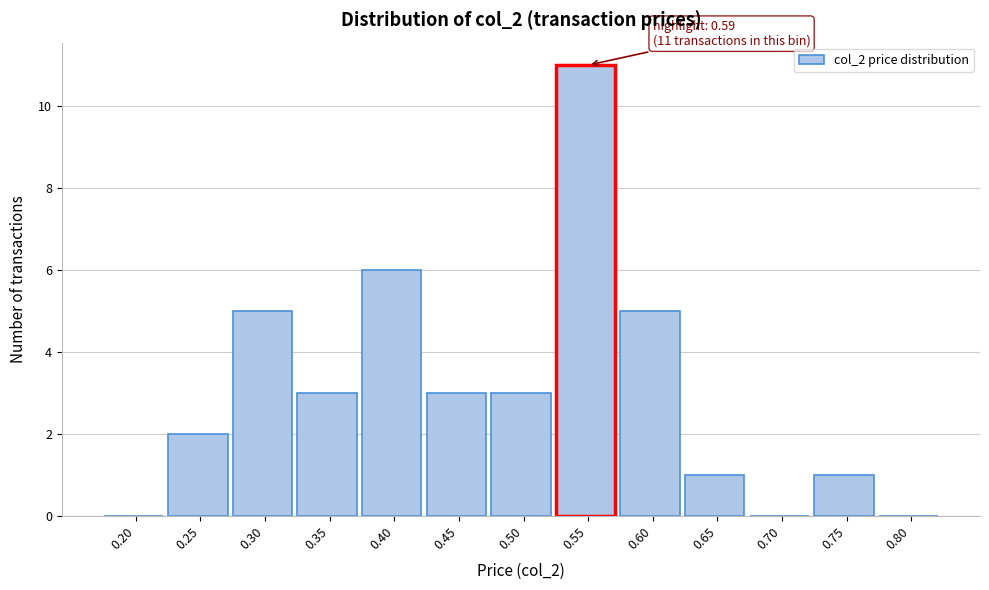

Reading left to right, what are all the values shown in this chart?

0.20=0	0.25=2	0.30=5	0.35=3	0.40=6	0.45=3	0.50=3	0.55=11	0.60=5	0.65=1	0.70=0	0.75=1	0.80=0